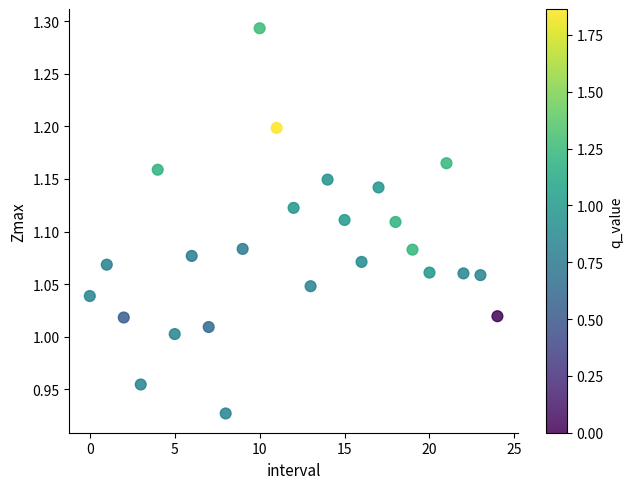

What is the range of Y values (max minus min)?

0.4